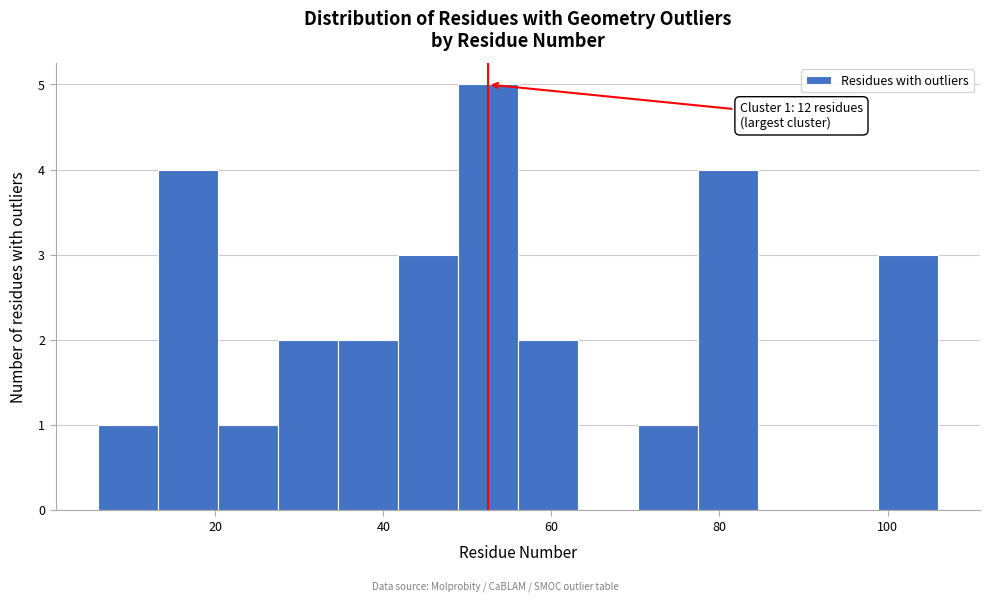

Around what value on the x-axis is the tallest bar? Give the approximate position of its centre, as read against the axis.

52